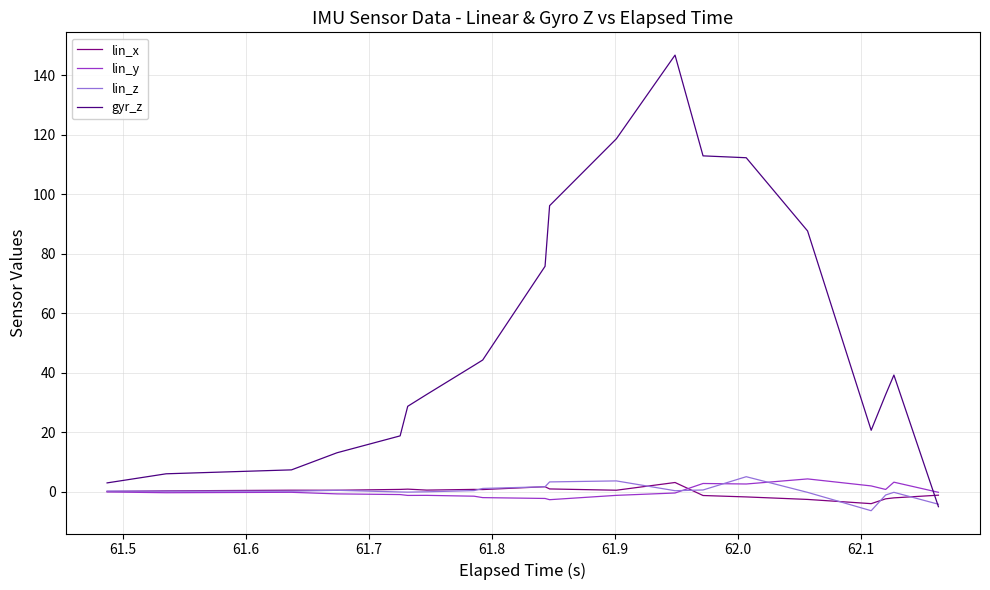

What are all the series names shown in the legend?

lin_x, lin_y, lin_z, gyr_z